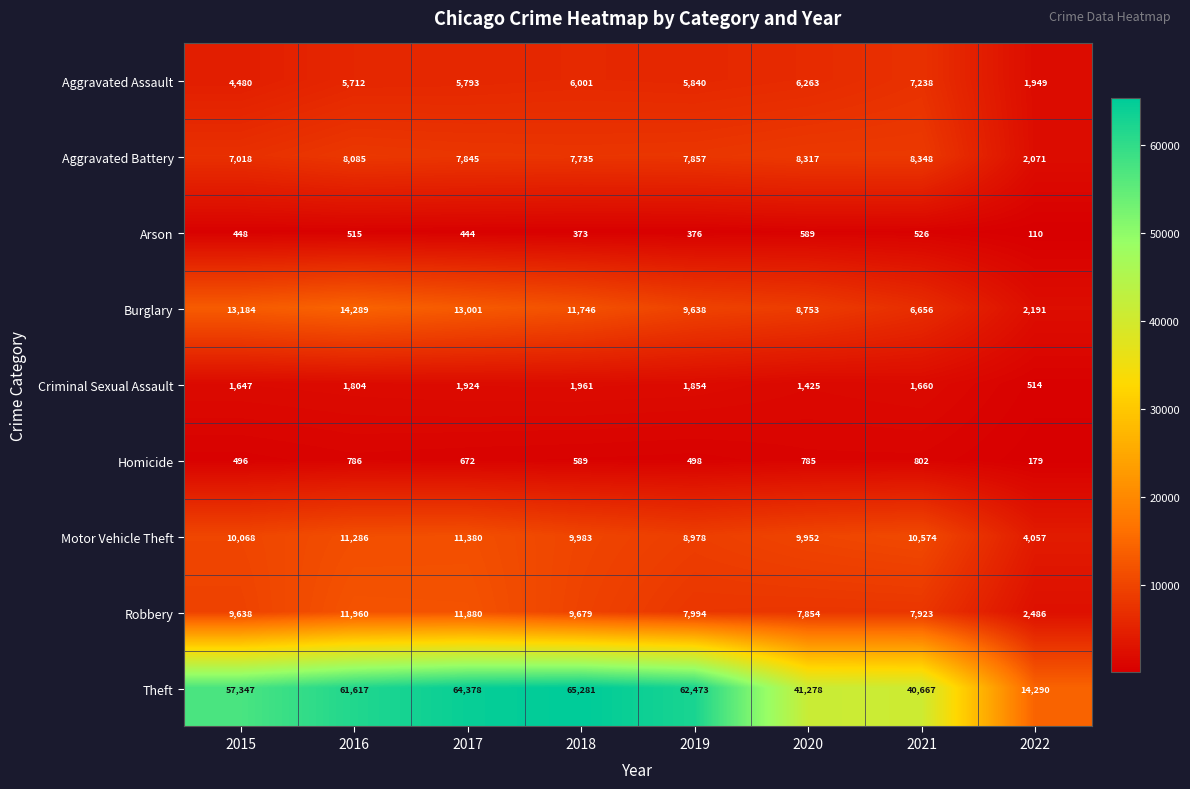

What is the difference between the Aggravated Assault values at 2022 and 2021?

5289